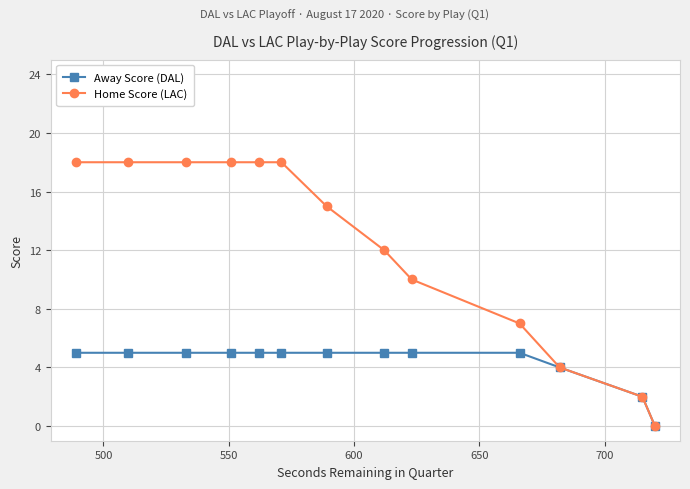

How many series are shown in this chart?

2